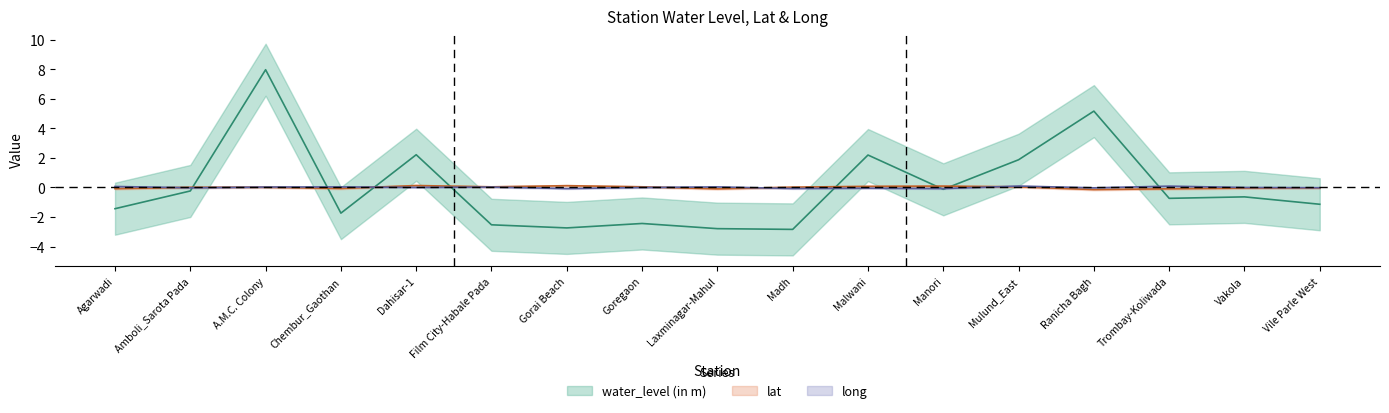

Is it true that lat equals 0.0 at A.M.C. Colony?

False